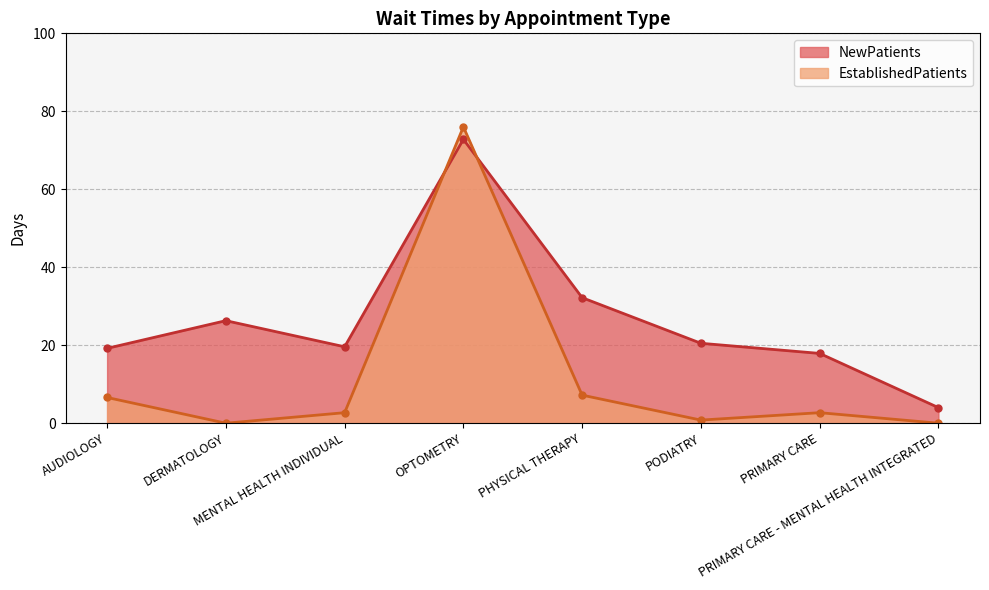

Between MENTAL HEALTH INDIVIDUAL and OPTOMETRY, which series saw the biggest shift?

EstablishedPatients